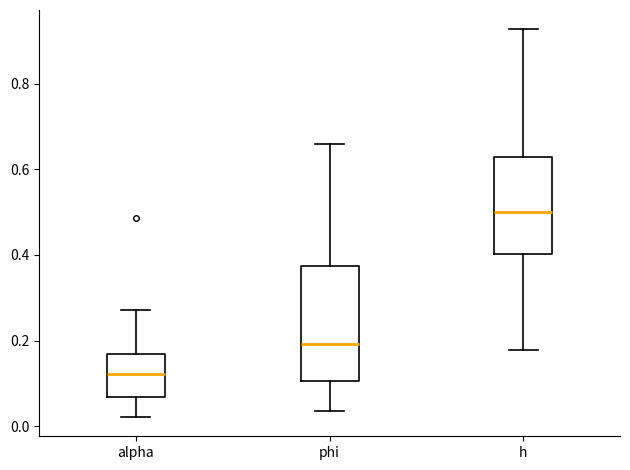

Which box has the lowest median line?

alpha